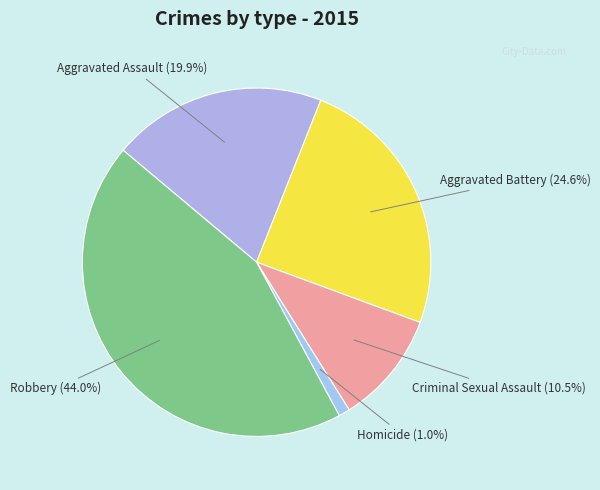

What percentage is NOT represented by Aggravated Battery?

75.4%